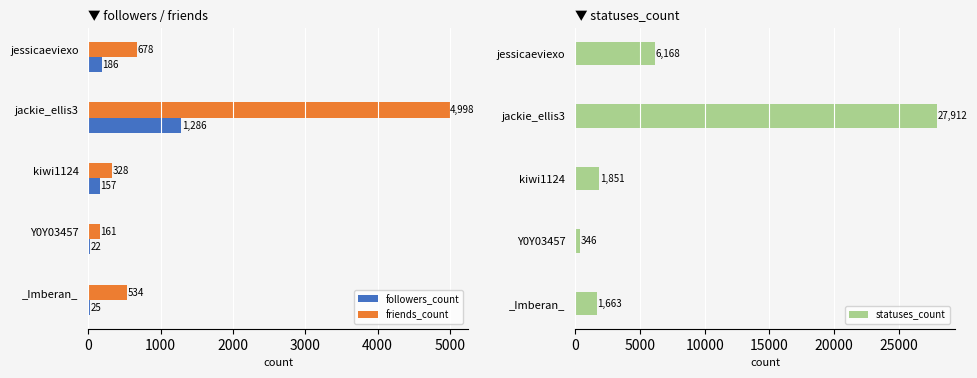

The friends_count series shows 6944 at jackie_ellis3. True or false?

False